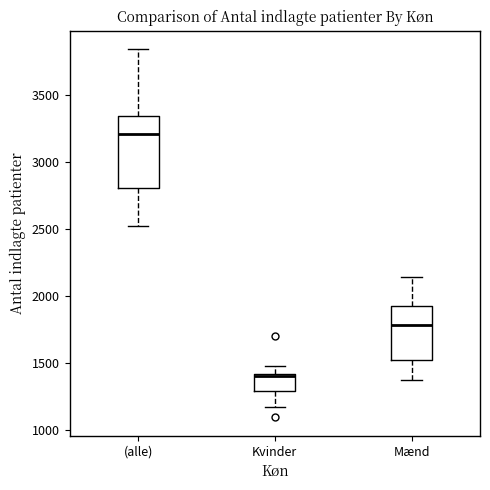

Comparing the boxes themselves (not the whiskers), which one is the tallest?

(alle)